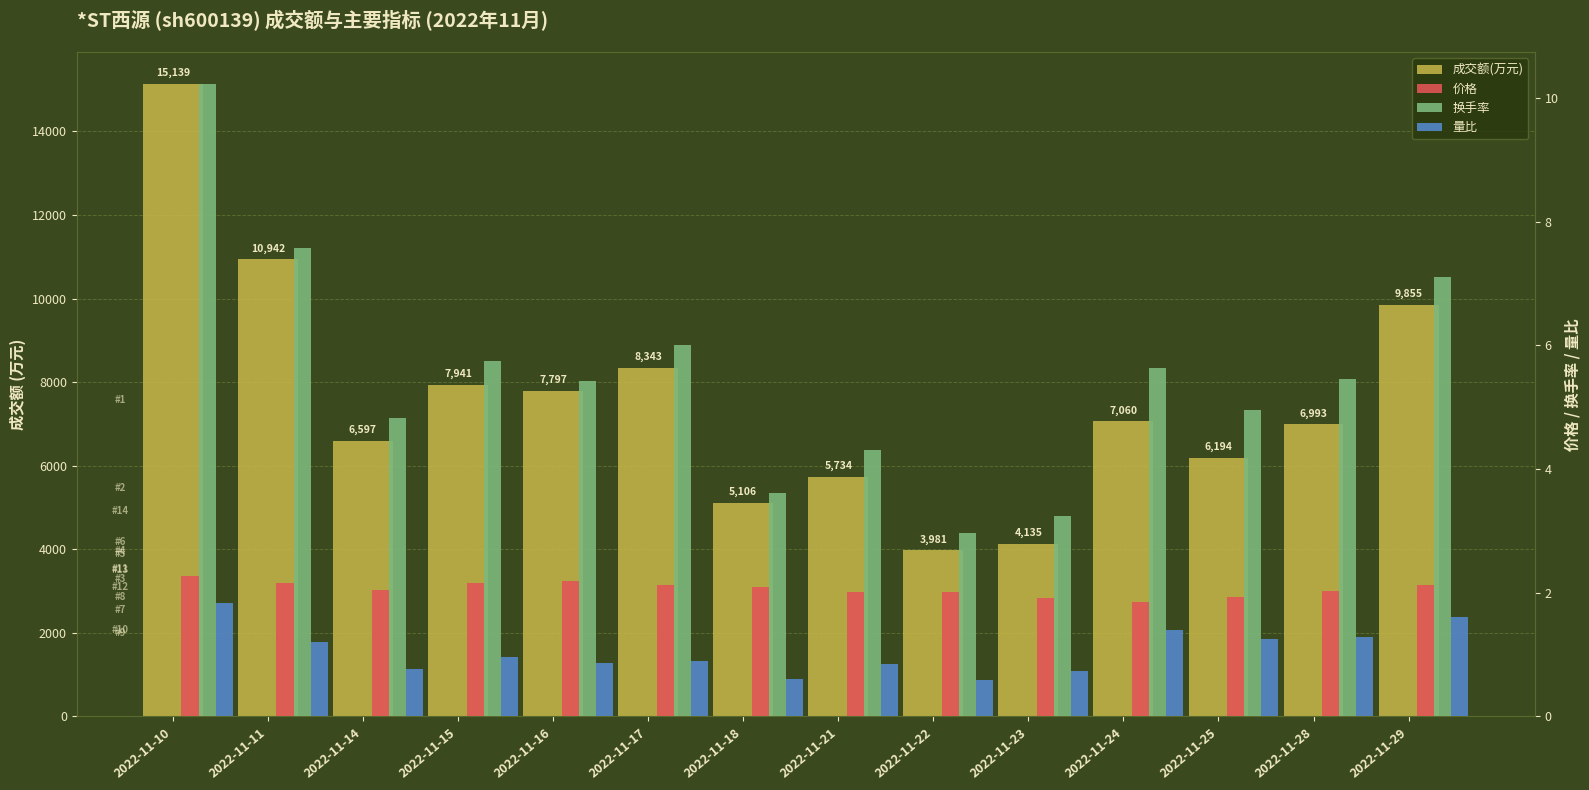

What is the difference between the highest and lowest values at 2022-11-23?

4134.3